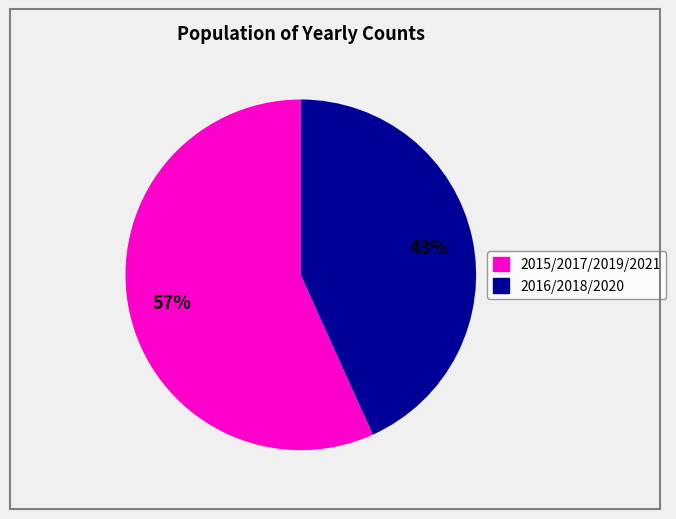

Does any single category account for the majority?

Yes